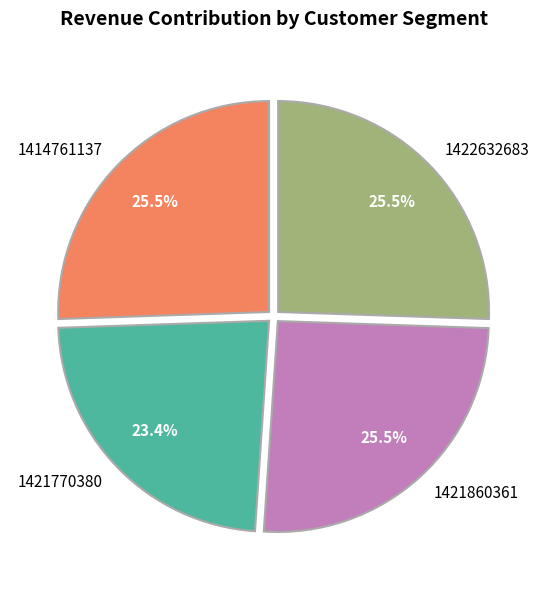

Is there any slice that represents more than half of the pie?

No